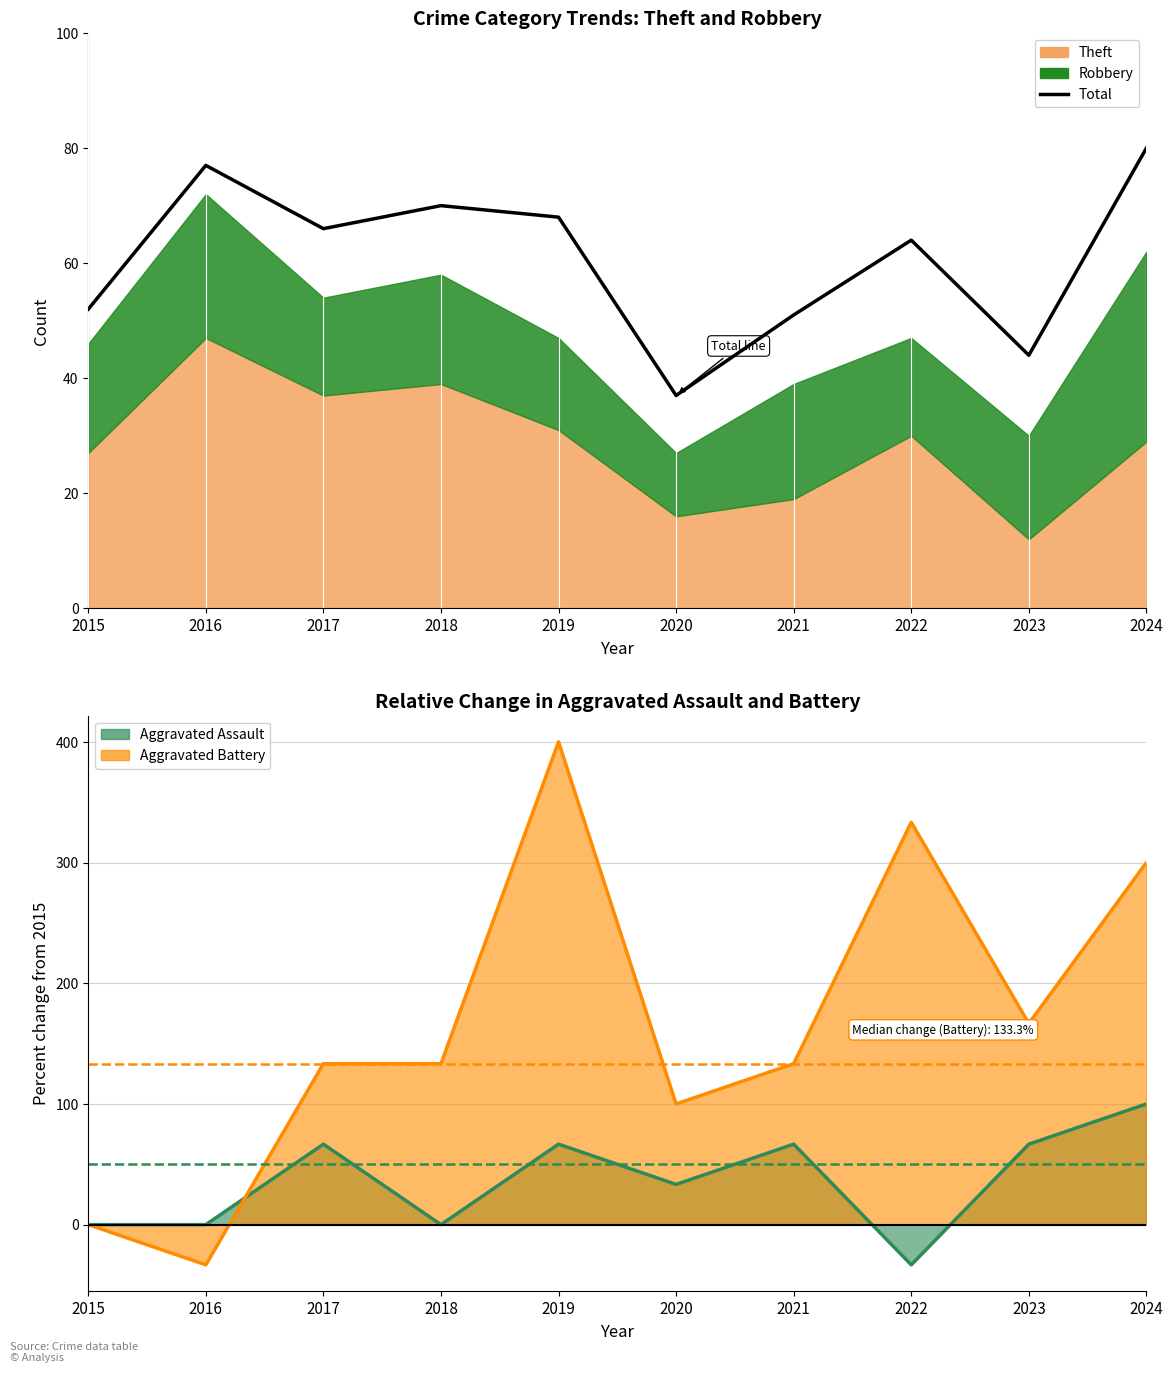

How many values exceed 66?

4